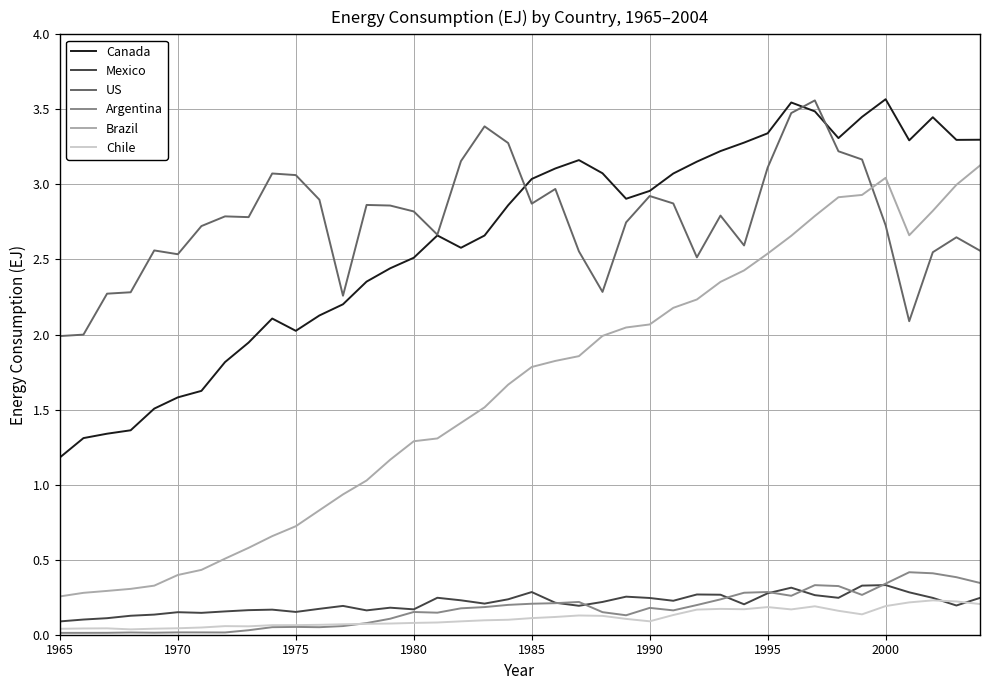

Which series has the largest total across all categories?

US